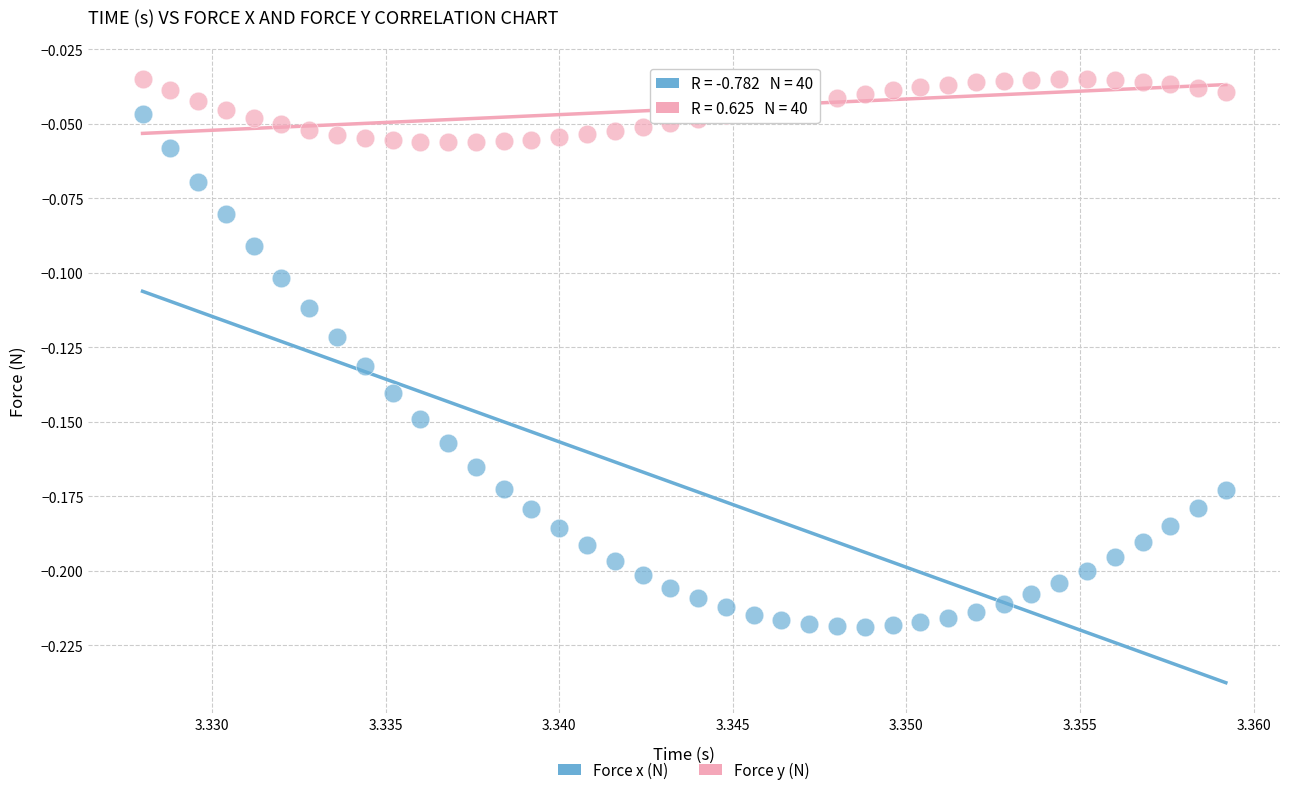

What are all the series names shown in the legend?

Force x (N), Force y (N)